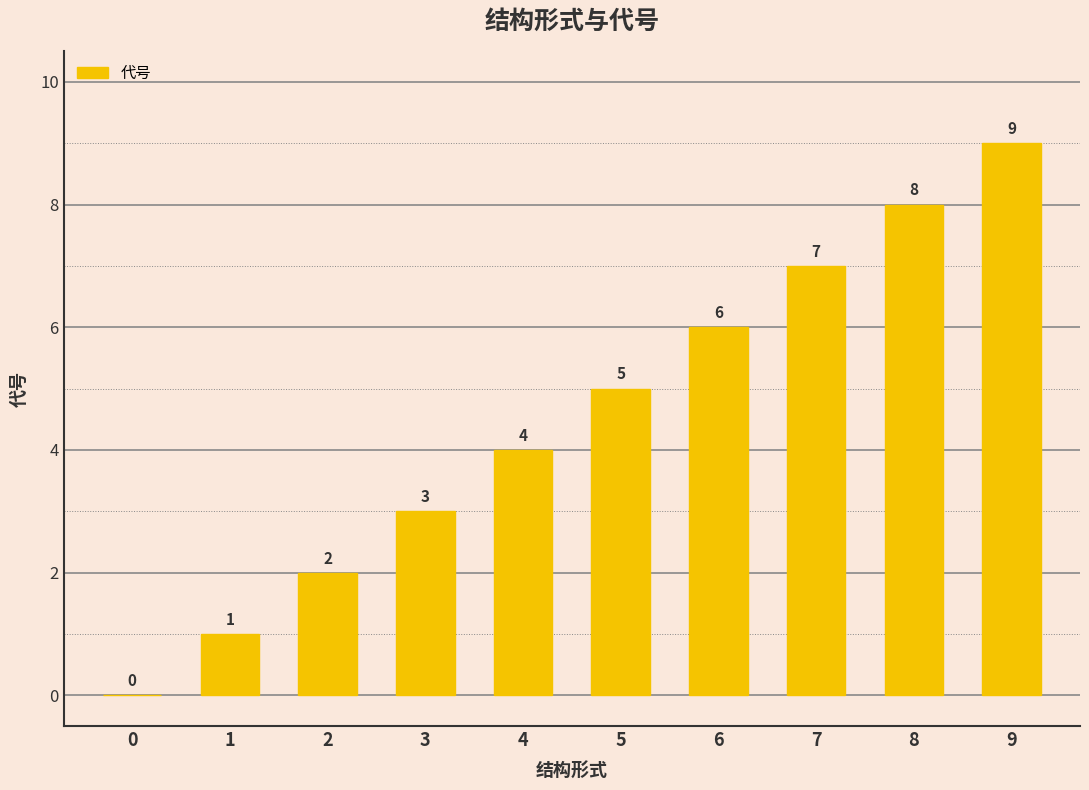

Count the number of categories in the chart.

10